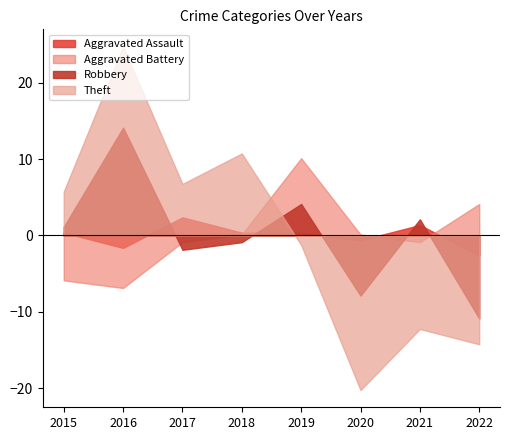

Where is the first local minimum for Aggravated Battery?

2016